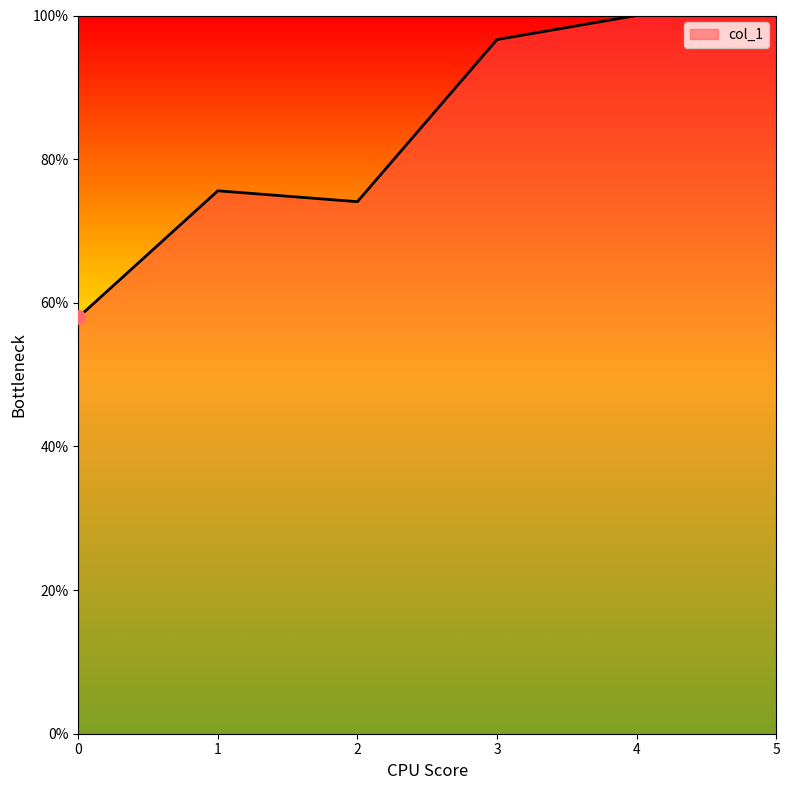

Between 1 and 4, which is larger?

4